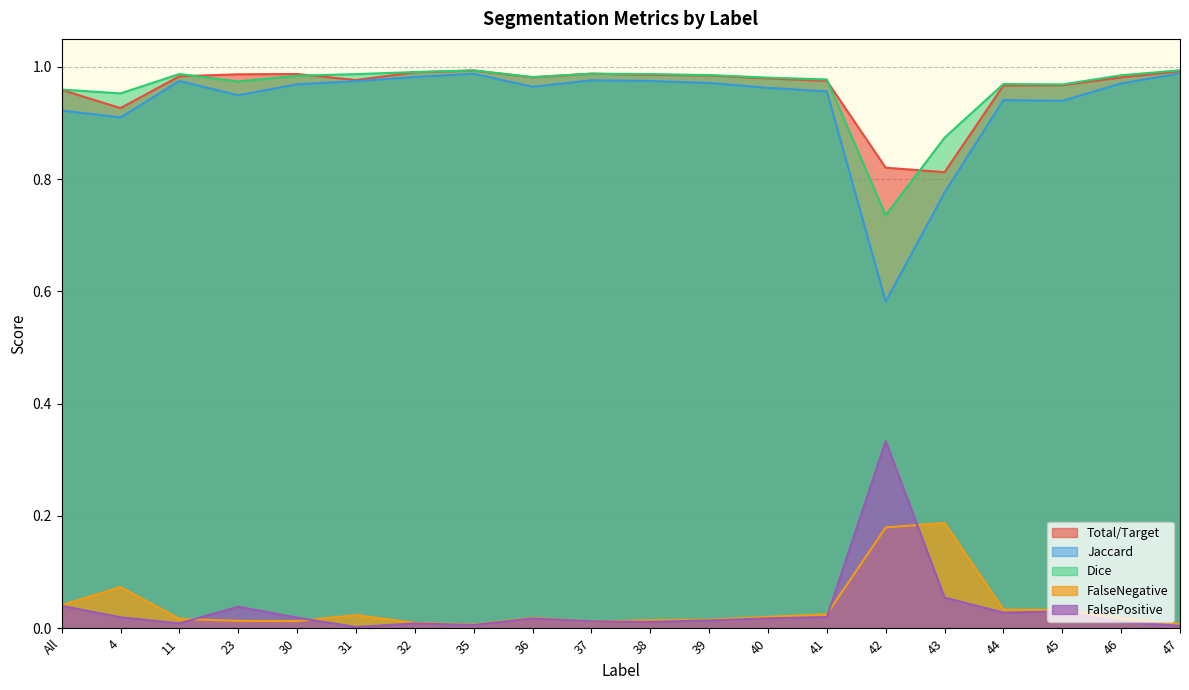

How many interior local peaks does the Dice series have?

4